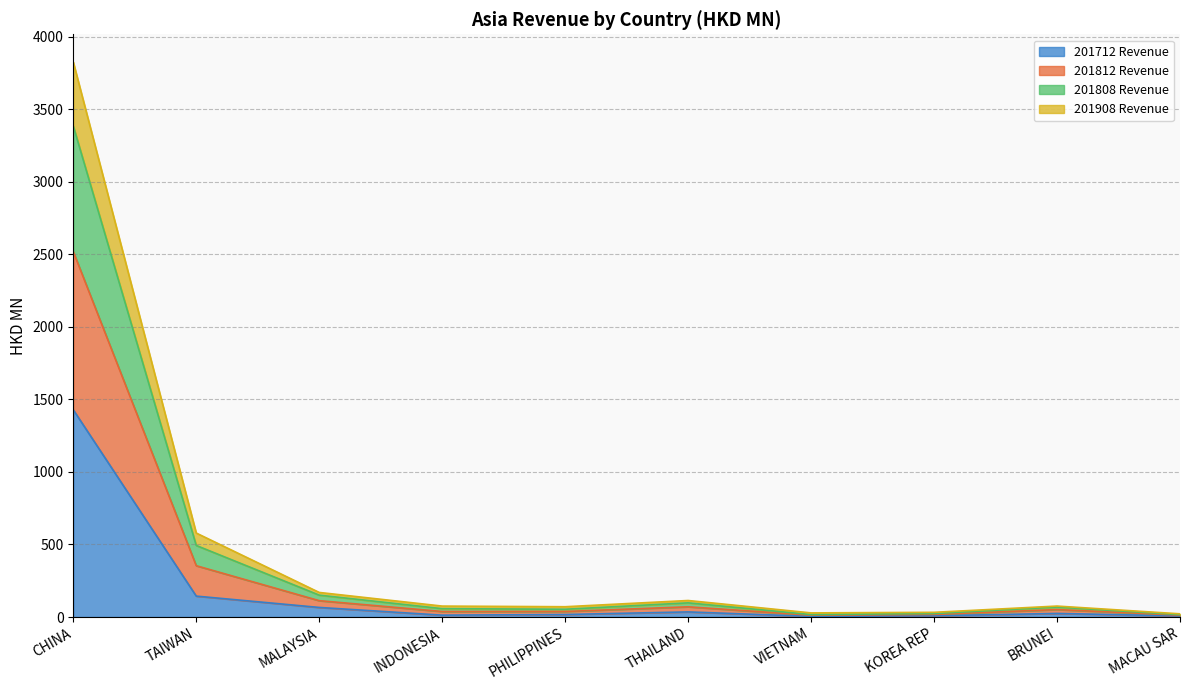

At which category is the sum across all series the highest?

CHINA